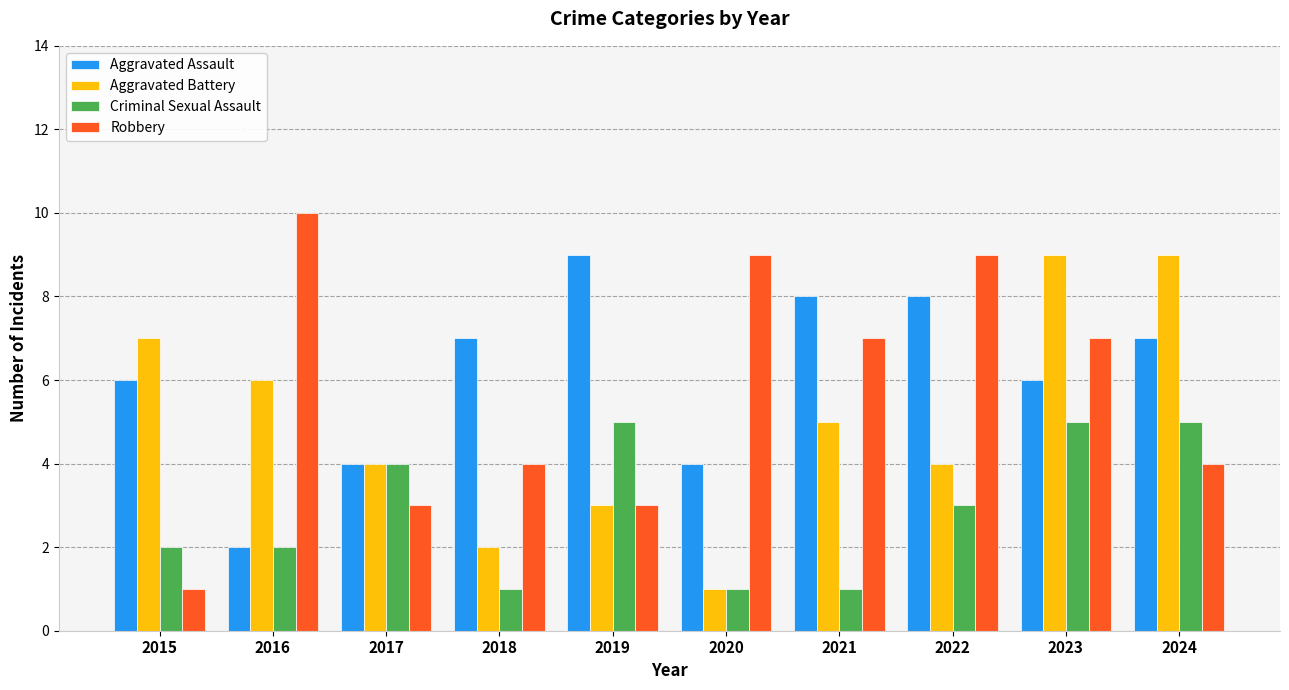

Read the Aggravated Assault value at 2021.

8